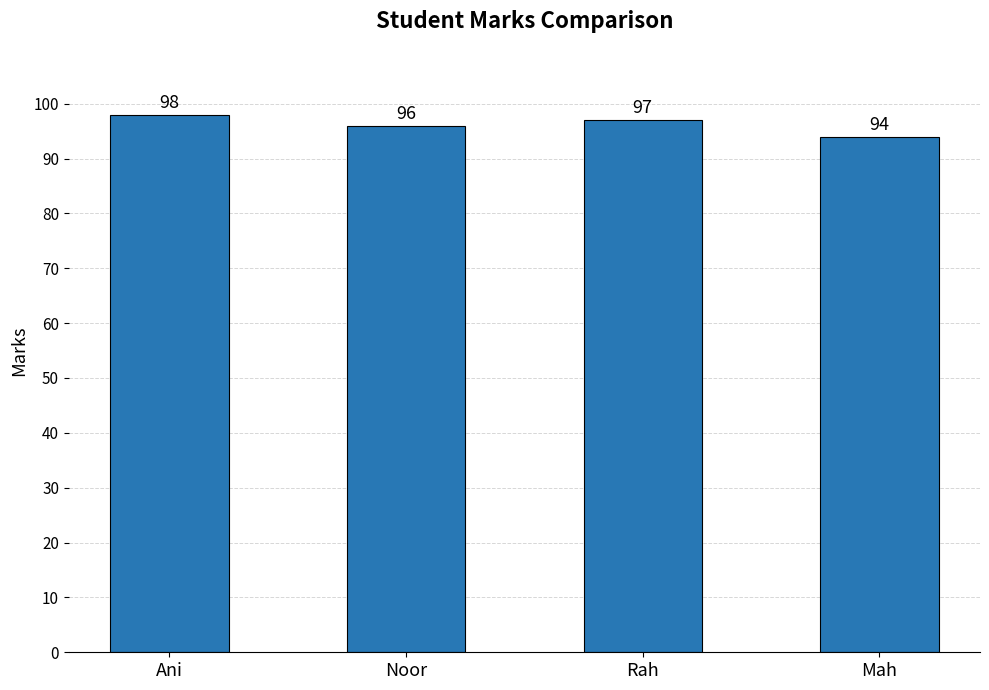

How many series are shown in this chart?

1